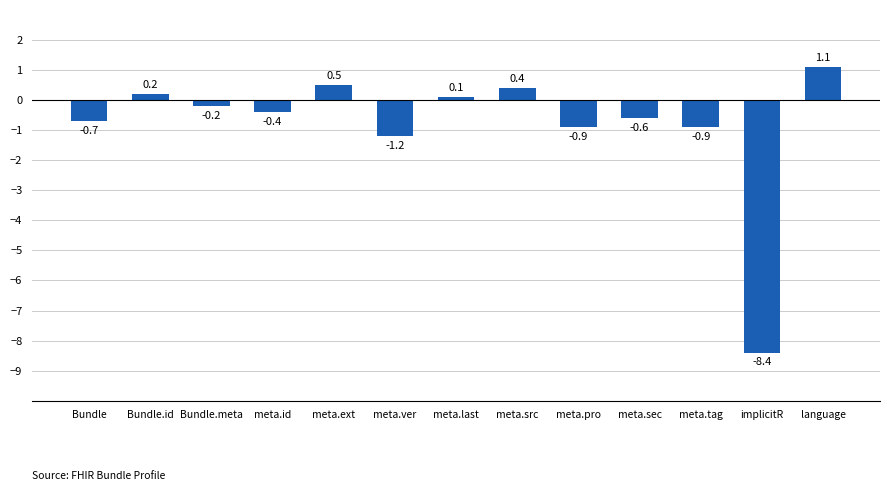

The chart shows a value of -0.4 at meta.pro. True or false?

False